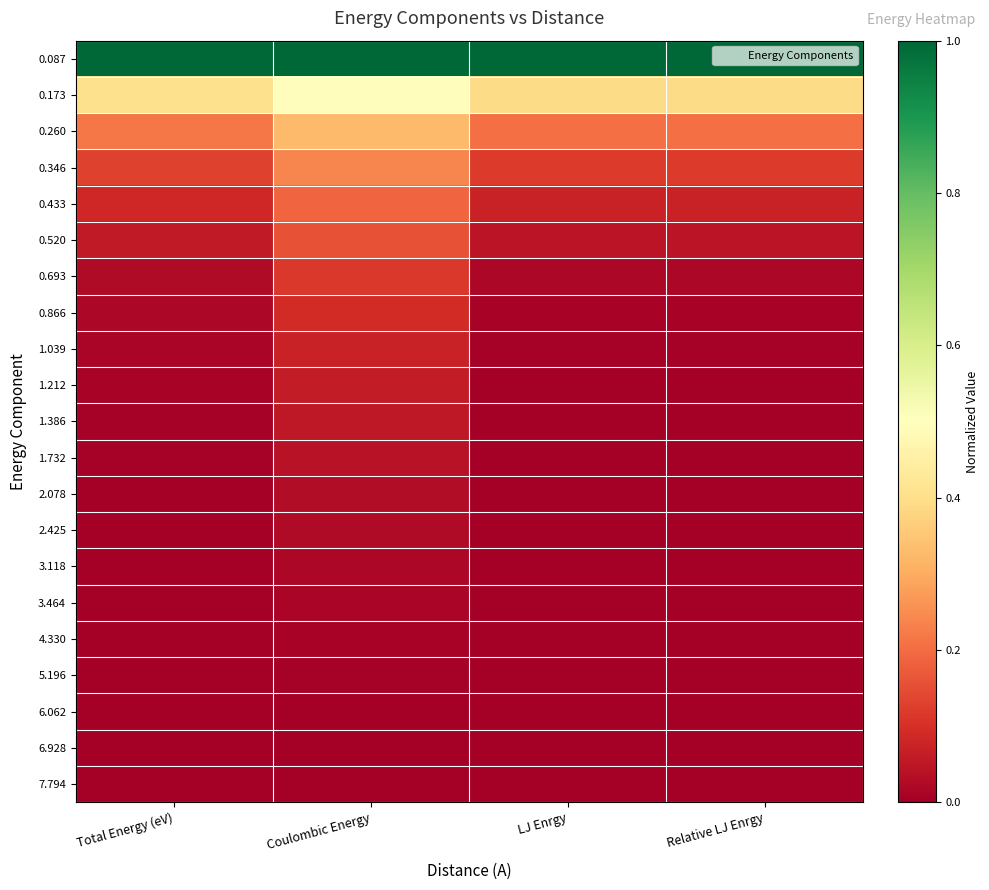

Reading right to left, list all the values displayed in this chart.

0.087: Relative LJ Enrgy=1.0	LJ Enrgy=1.0	Coulombic Energy=1.0	Total Energy (eV)=1.0
0.173: Relative LJ Enrgy=0.4	LJ Enrgy=0.4	Coulombic Energy=0.5	Total Energy (eV)=0.4
0.260: Relative LJ Enrgy=0.2	LJ Enrgy=0.2	Coulombic Energy=0.3	Total Energy (eV)=0.2
0.346: Relative LJ Enrgy=0.1	LJ Enrgy=0.1	Coulombic Energy=0.2	Total Energy (eV)=0.1
0.433: Relative LJ Enrgy=0.1	LJ Enrgy=0.1	Coulombic Energy=0.2	Total Energy (eV)=0.1
0.520: Relative LJ Enrgy=0.0	LJ Enrgy=0.0	Coulombic Energy=0.2	Total Energy (eV)=0.1
0.693: Relative LJ Enrgy=0.0	LJ Enrgy=0.0	Coulombic Energy=0.1	Total Energy (eV)=0.0
0.866: Relative LJ Enrgy=0.0	LJ Enrgy=0.0	Coulombic Energy=0.1	Total Energy (eV)=0.0
1.039: Relative LJ Enrgy=0.0	LJ Enrgy=0.0	Coulombic Energy=0.1	Total Energy (eV)=0.0
1.212: Relative LJ Enrgy=0.0	LJ Enrgy=0.0	Coulombic Energy=0.1	Total Energy (eV)=0.0
1.386: Relative LJ Enrgy=0.0	LJ Enrgy=0.0	Coulombic Energy=0.1	Total Energy (eV)=0.0
1.732: Relative LJ Enrgy=0.0	LJ Enrgy=0.0	Coulombic Energy=0.0	Total Energy (eV)=0.0
2.078: Relative LJ Enrgy=0.0	LJ Enrgy=0.0	Coulombic Energy=0.0	Total Energy (eV)=0.0
2.425: Relative LJ Enrgy=0.0	LJ Enrgy=0.0	Coulombic Energy=0.0	Total Energy (eV)=0.0
3.118: Relative LJ Enrgy=0.0	LJ Enrgy=0.0	Coulombic Energy=0.0	Total Energy (eV)=0.0
3.464: Relative LJ Enrgy=0.0	LJ Enrgy=0.0	Coulombic Energy=0.0	Total Energy (eV)=0.0
4.330: Relative LJ Enrgy=0.0	LJ Enrgy=0.0	Coulombic Energy=0.0	Total Energy (eV)=0.0
5.196: Relative LJ Enrgy=0.0	LJ Enrgy=0.0	Coulombic Energy=0.0	Total Energy (eV)=0.0
6.062: Relative LJ Enrgy=0.0	LJ Enrgy=0.0	Coulombic Energy=0.0	Total Energy (eV)=0.0
6.928: Relative LJ Enrgy=0.0	LJ Enrgy=0.0	Coulombic Energy=0.0	Total Energy (eV)=0.0
7.794: Relative LJ Enrgy=0.0	LJ Enrgy=0.0	Coulombic Energy=0.0	Total Energy (eV)=0.0